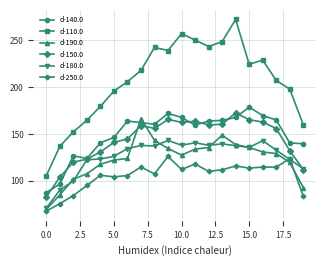

Which series has the widest spread of values?

d-110.0